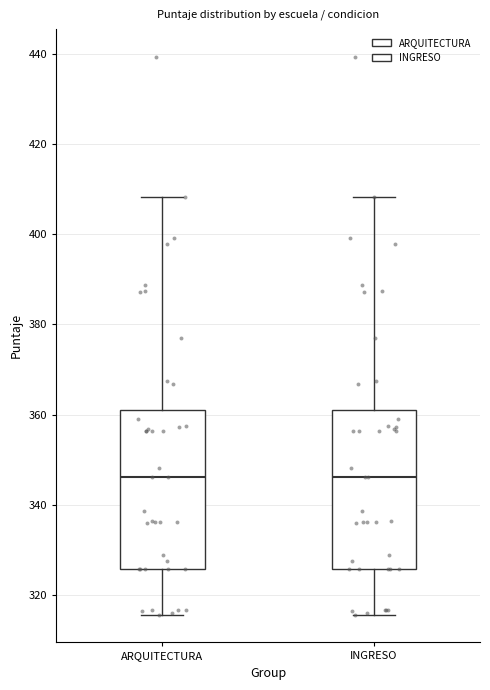

Reading left to right, read every box against the y-axis: the position of its median line, the range the box covers, and the ends of its whiskers. The values are not printed on the chart, so give them approximately, as read against the axis.

ARQUITECTURA: median 346, box 326 to 360, whiskers 316 to 408
INGRESO: median 346, box 326 to 360, whiskers 316 to 408